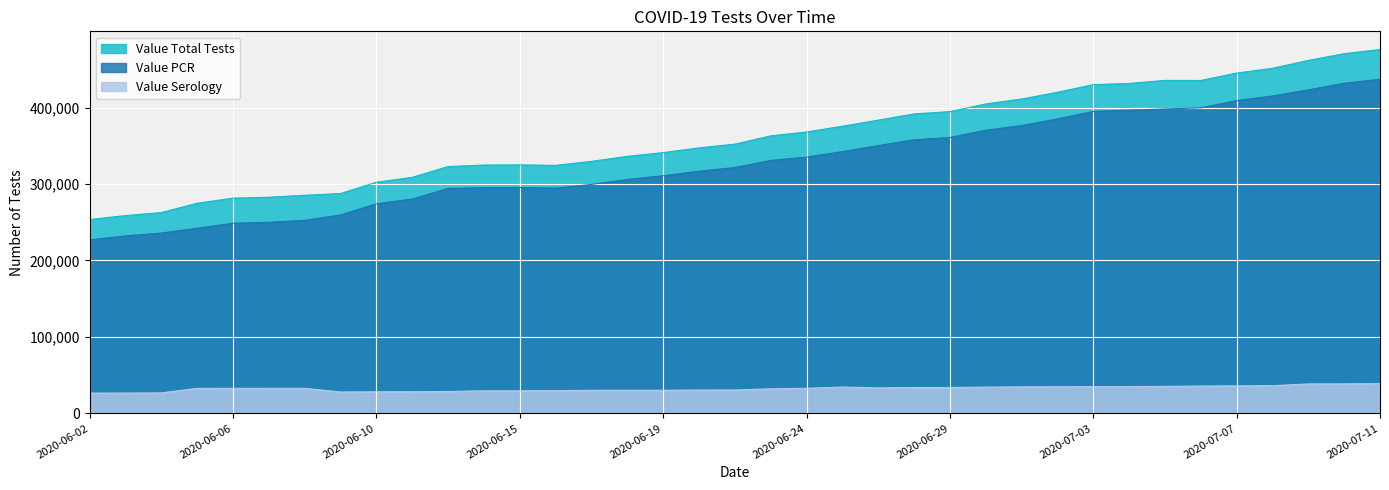

What is the difference between the highest and lowest values at 2020-07-09?

423259